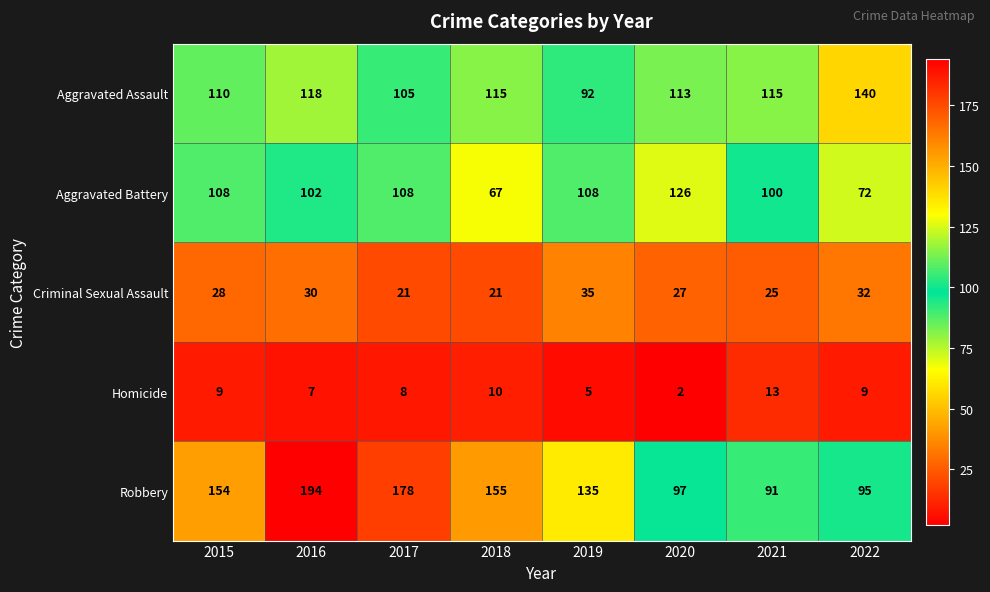

Which series has the largest range (max minus min)?

Robbery